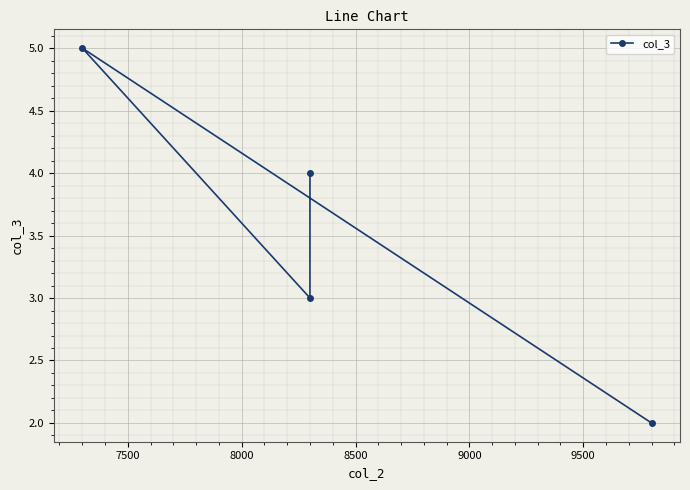

Where does the data first go above 4?

8000